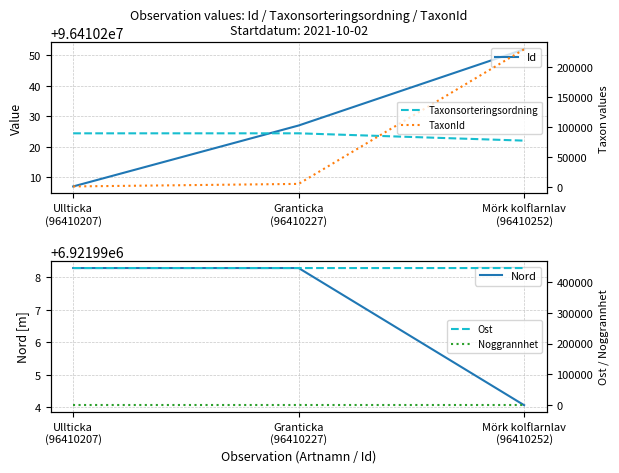

What is the sum of all Noggrannhet values?

75.0